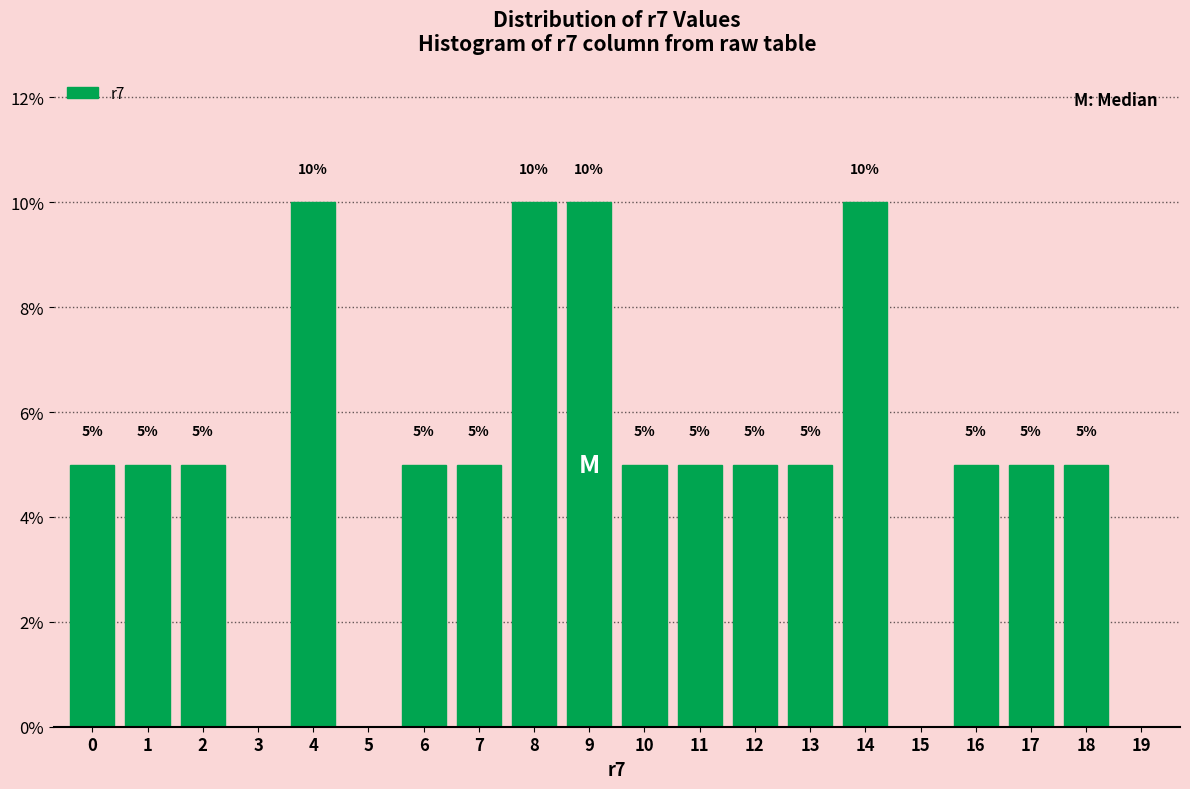

Reading left to right, what are all the values shown in this chart?

0=5	1=5	2=5	3=0	4=10	5=0	6=5	7=5	8=10	9=10	10=5	11=5	12=5	13=5	14=10	15=0	16=5	17=5	18=5	19=0